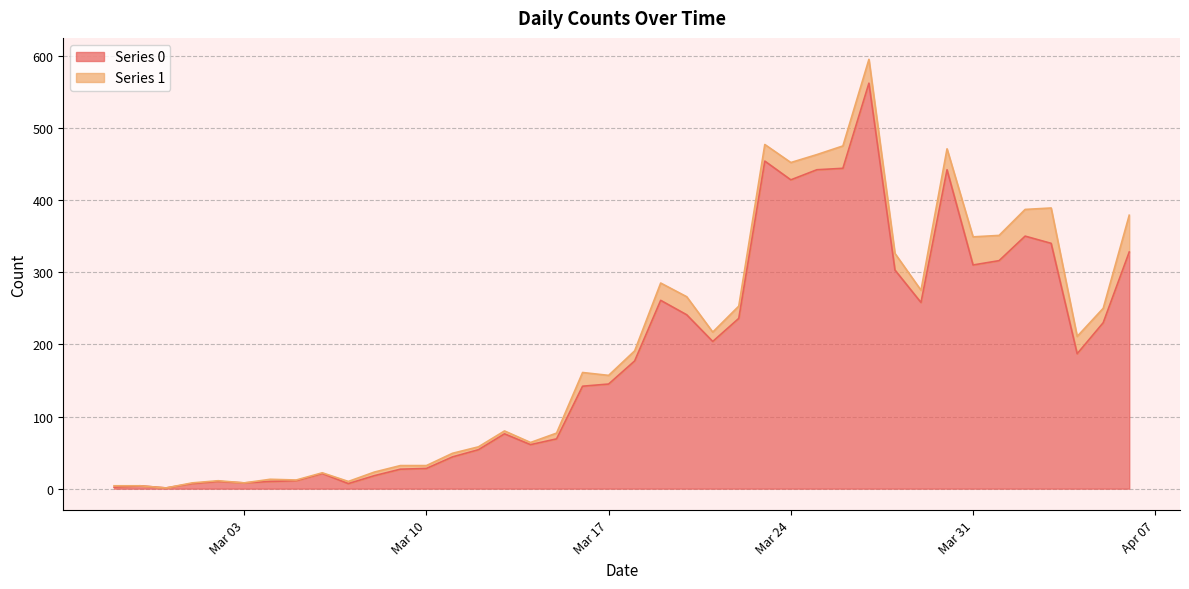

True or false: the data has more than 0 interior local peaks.

True